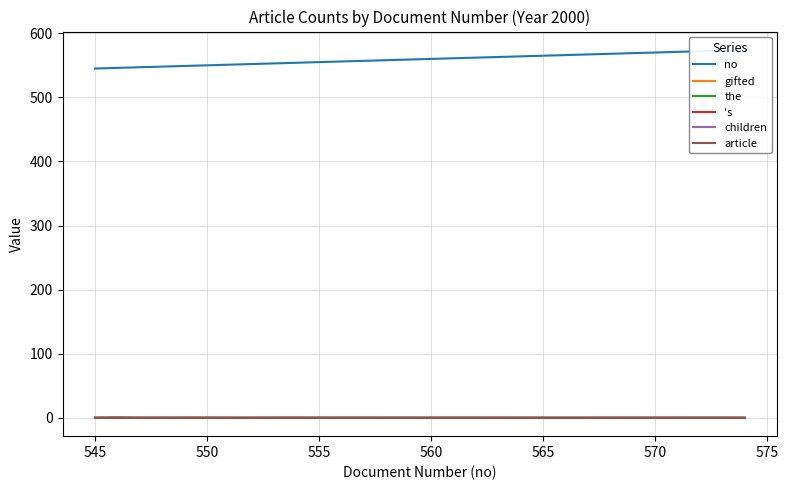

Is it true that 's equals 0.0 at 560?

True